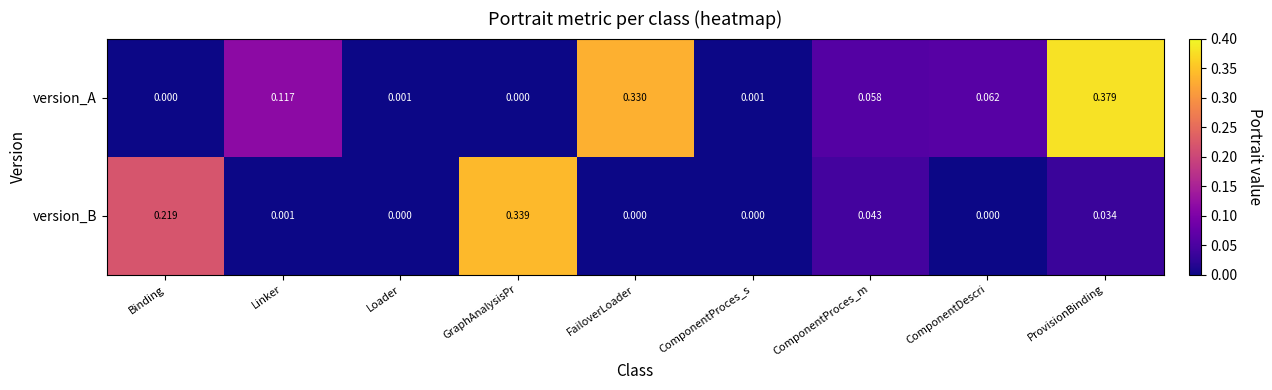

Which category has the highest value in the version_A series?

ProvisionBinding